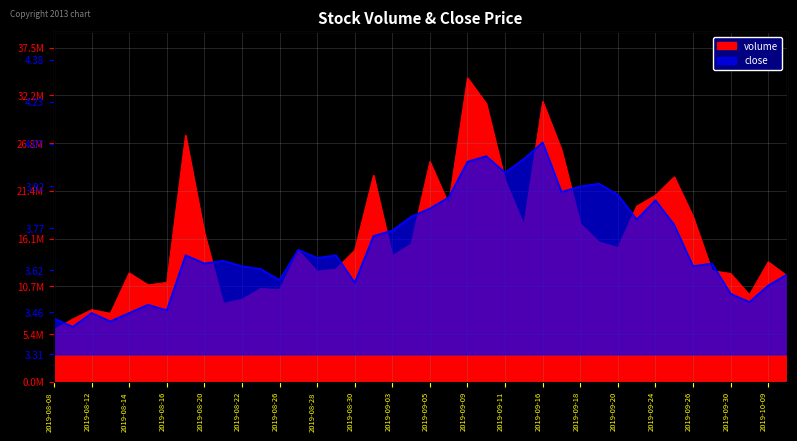

Where does the volume series first go above 14750919?

2019-08-19